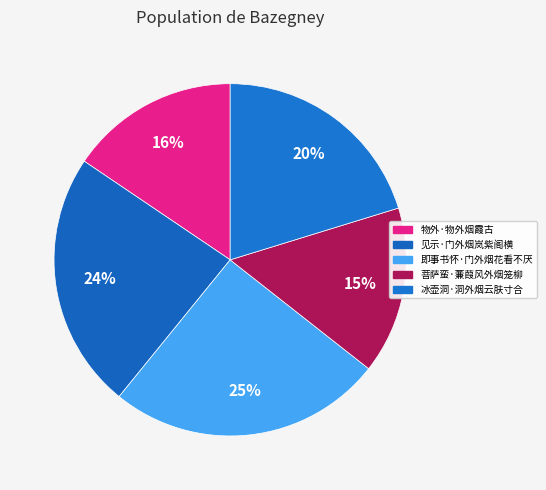

Combined, what portion of the pie is 见示·门外烟岚紫阁横 and 即事书怀·门外烟花看不厌?

48.9%